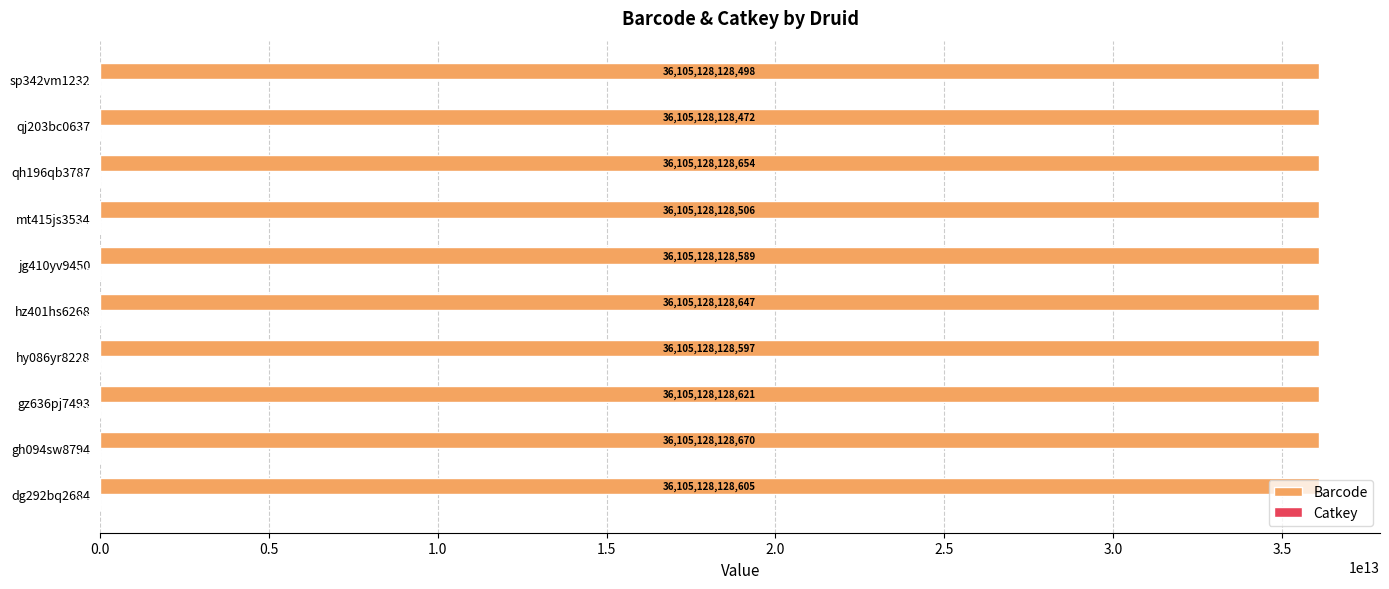

Which label corresponds to the largest value in the chart?

gh094sw8794